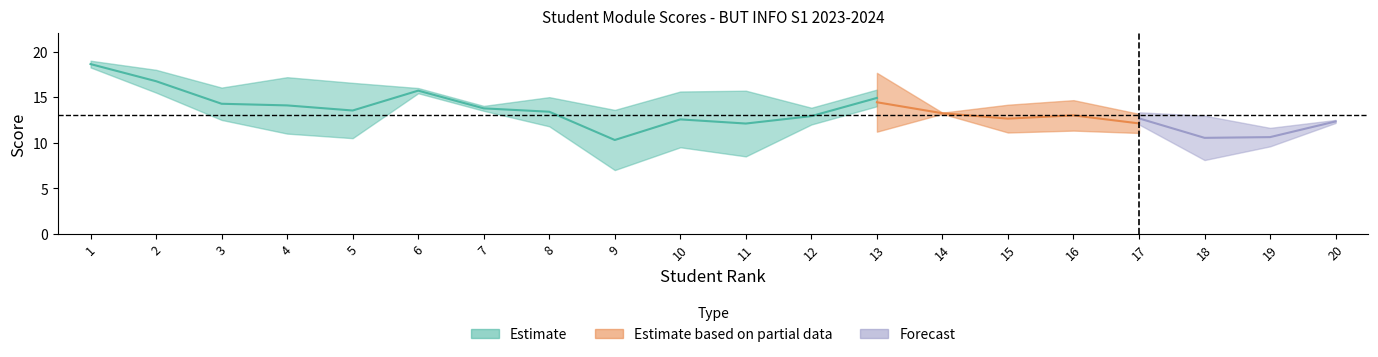

At how many categories does at least one series exceed 5?

20